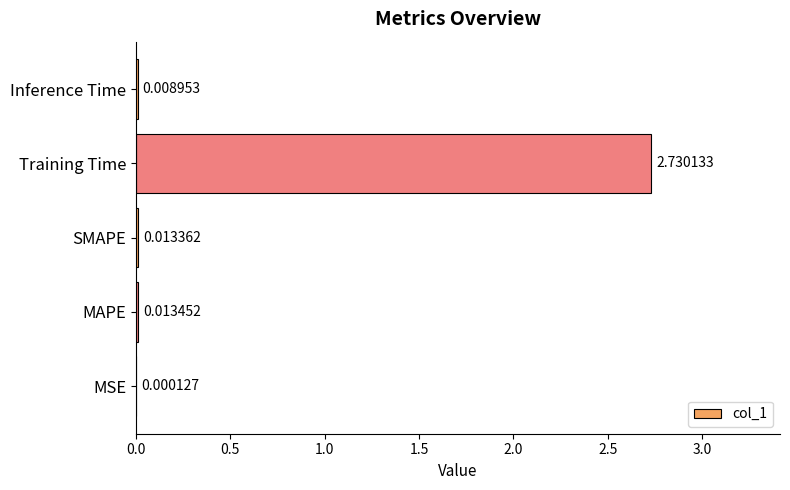

What is the sum of all values?

2.8